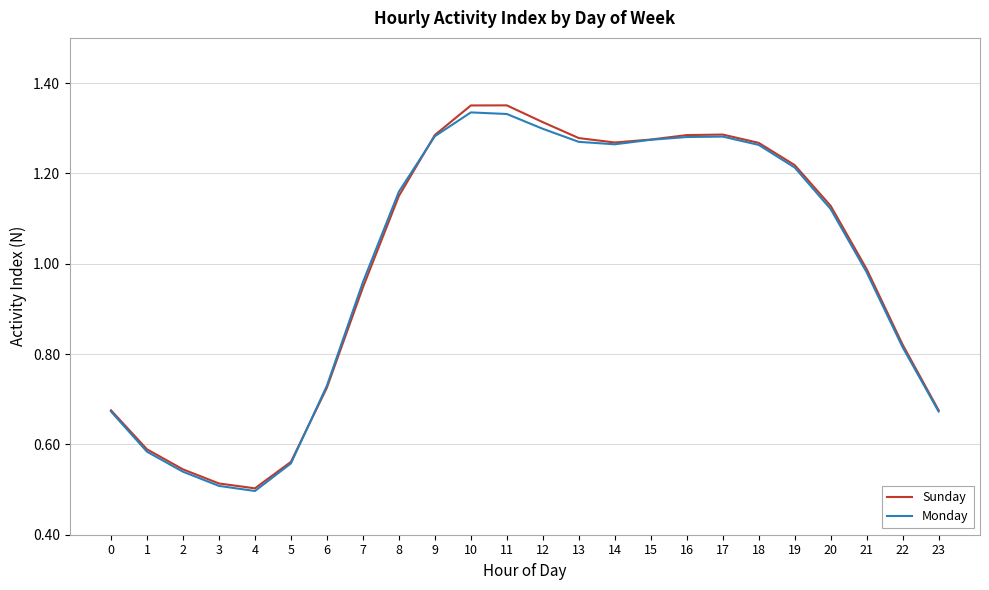

How many lines are shown in the chart?

2